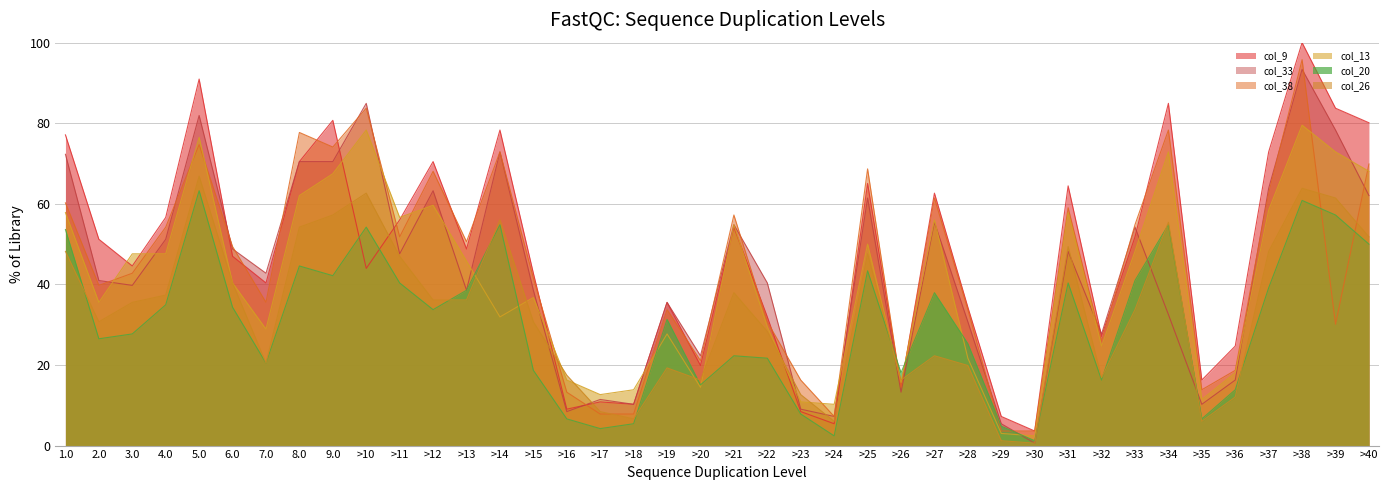

How many data points does each series have?

40